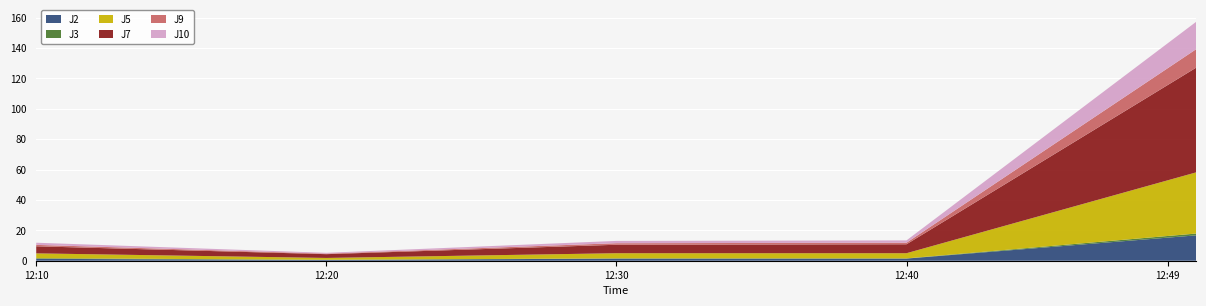

Reading left to right, what are all the values shown in this chart?

J2: 1.2	0.5	1.4	1.4	16.7
J3: 0.4	0.1	0.1	0.1	1.2
J5: 3.2	1.2	3.4	3.4	40.3
J7: 4.7	2.5	5.6	5.9	68.9
J9: 0.9	0.4	1.0	1.0	12.2
J10: 1.4	0.5	1.5	1.5	18.0